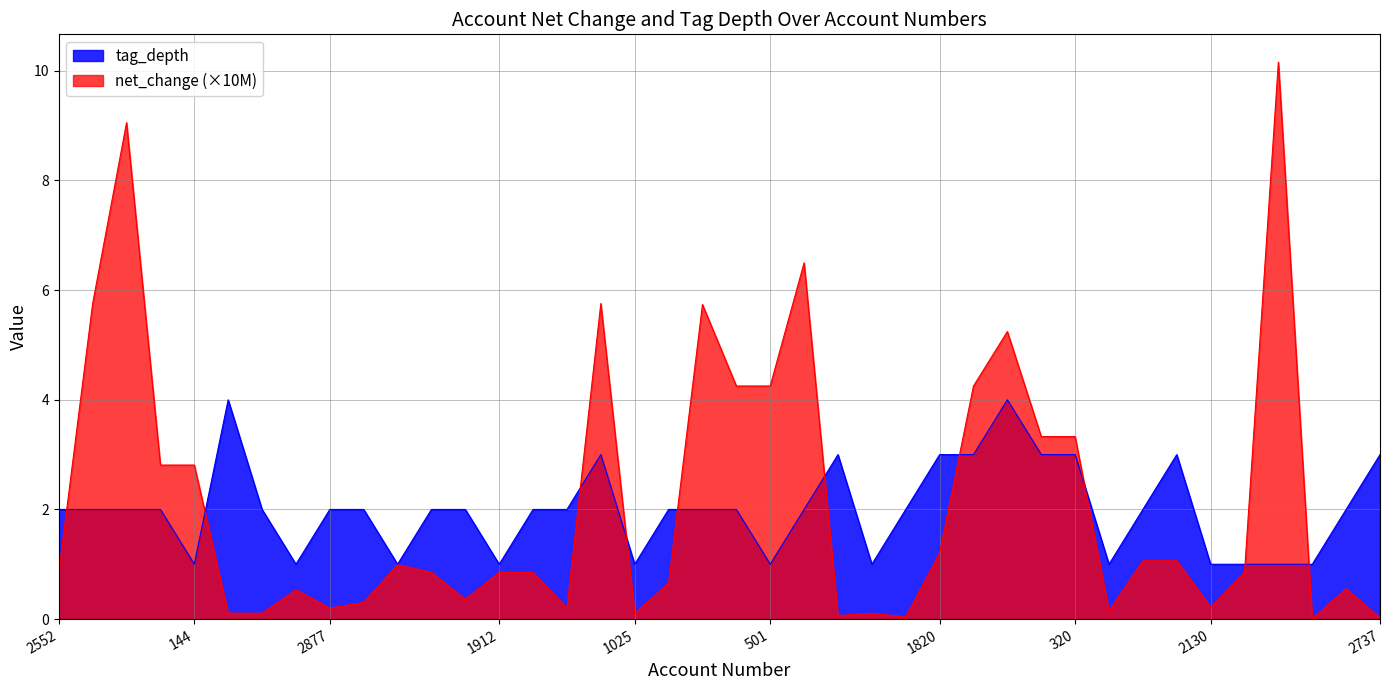

True or false: tag_depth has a value of 5.6 at 456.

False